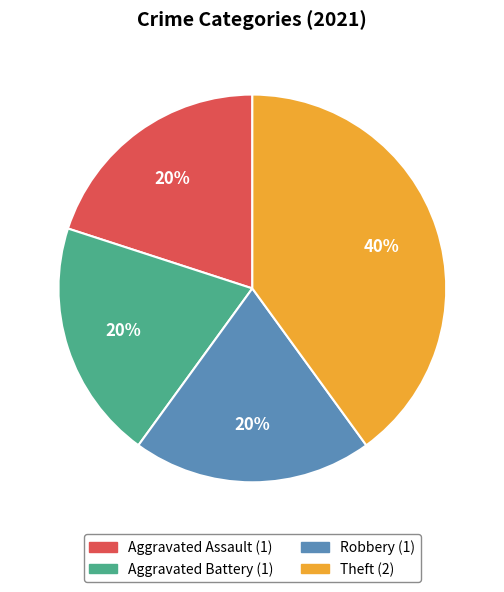

Does Theft represent more than half of the total?

No